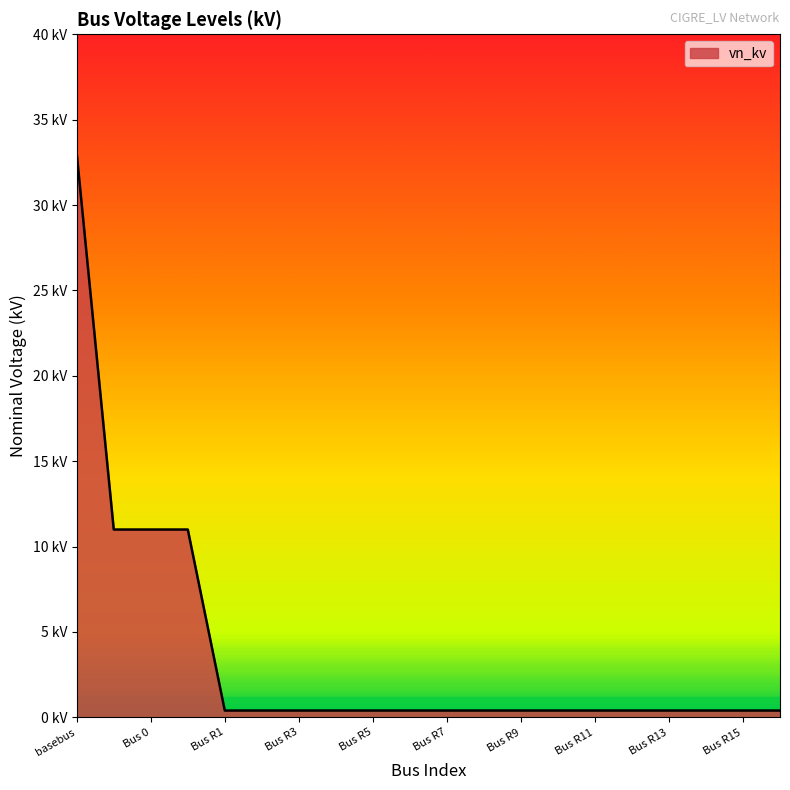

What is the value of the 18th point from the left?

0.4